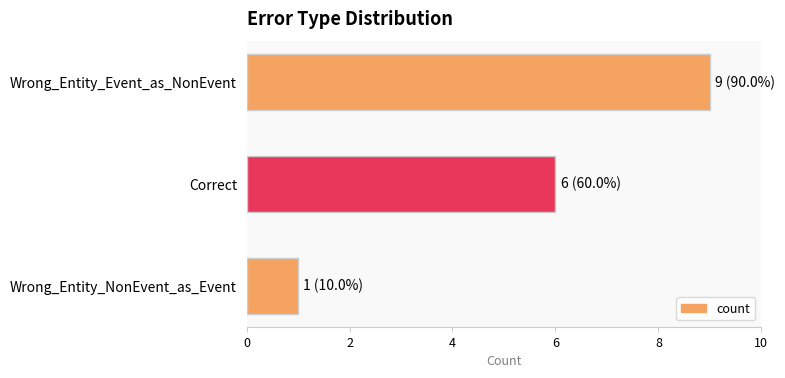

Reading top to bottom, list all the values displayed in this chart.

9	6	1